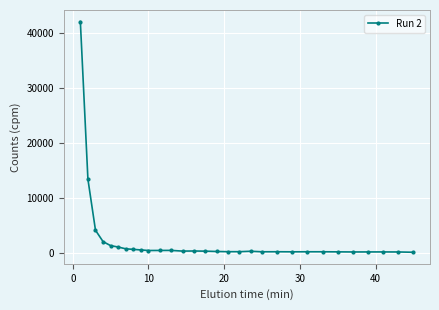

What is the greatest value displayed?

42177.6